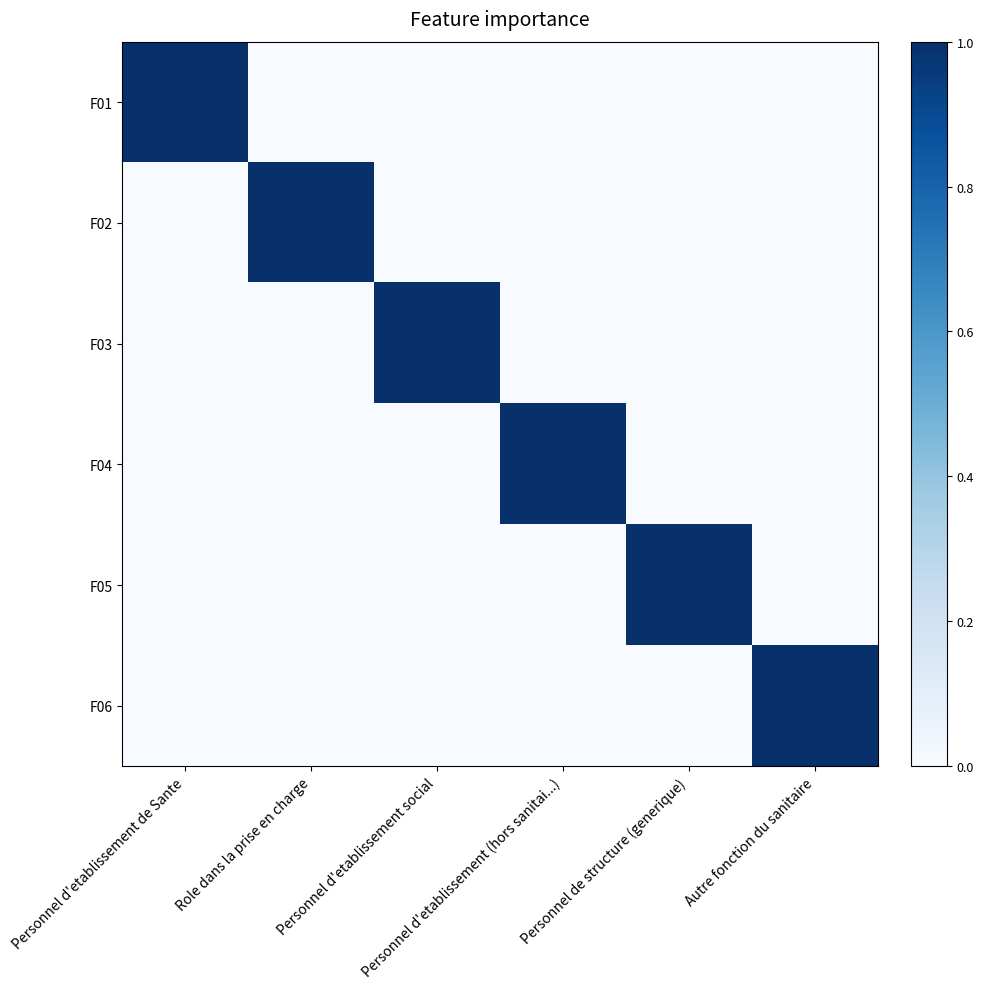

Reading left to right, list all the values displayed in this chart.

F01: Personnel d'etablissement de Sante=1	Role dans la prise en charge=0	Personnel d'etablissement social=0	Personnel d'etablissement (hors sanitai...)=0	Personnel de structure (generique)=0	Autre fonction du sanitaire=0
F02: Personnel d'etablissement de Sante=0	Role dans la prise en charge=1	Personnel d'etablissement social=0	Personnel d'etablissement (hors sanitai...)=0	Personnel de structure (generique)=0	Autre fonction du sanitaire=0
F03: Personnel d'etablissement de Sante=0	Role dans la prise en charge=0	Personnel d'etablissement social=1	Personnel d'etablissement (hors sanitai...)=0	Personnel de structure (generique)=0	Autre fonction du sanitaire=0
F04: Personnel d'etablissement de Sante=0	Role dans la prise en charge=0	Personnel d'etablissement social=0	Personnel d'etablissement (hors sanitai...)=1	Personnel de structure (generique)=0	Autre fonction du sanitaire=0
F05: Personnel d'etablissement de Sante=0	Role dans la prise en charge=0	Personnel d'etablissement social=0	Personnel d'etablissement (hors sanitai...)=0	Personnel de structure (generique)=1	Autre fonction du sanitaire=0
F06: Personnel d'etablissement de Sante=0	Role dans la prise en charge=0	Personnel d'etablissement social=0	Personnel d'etablissement (hors sanitai...)=0	Personnel de structure (generique)=0	Autre fonction du sanitaire=1